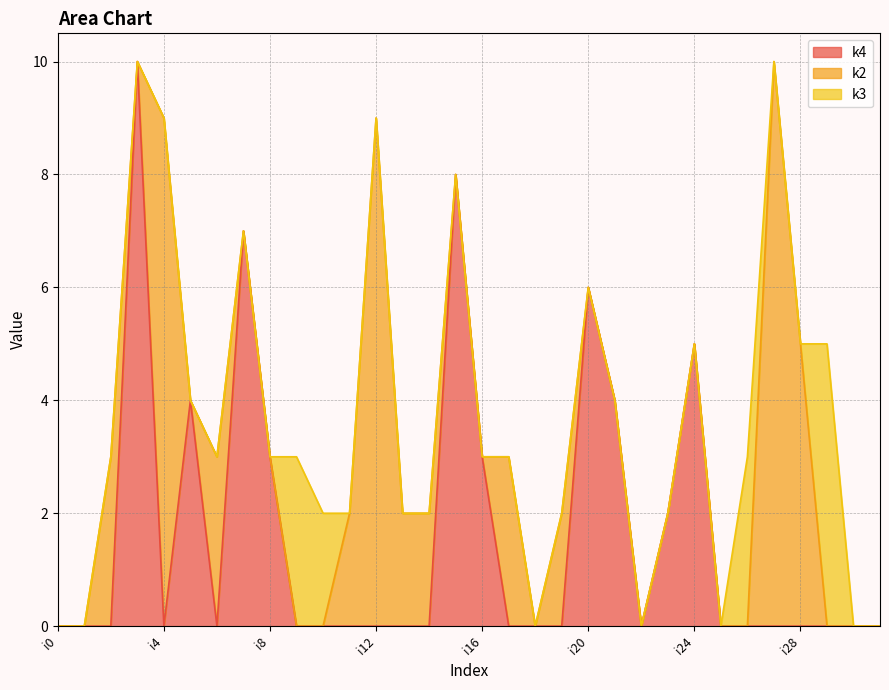

Is it true that k4 equals 2 at i24?

False